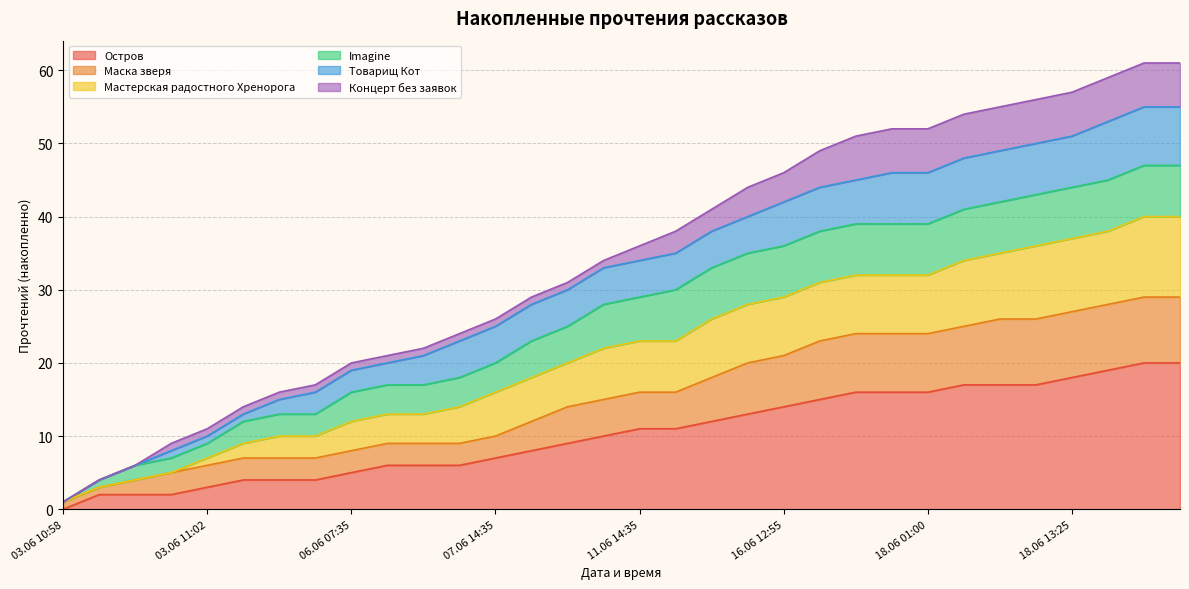

At which label does Остров reach its minimum?

03.06 10:58